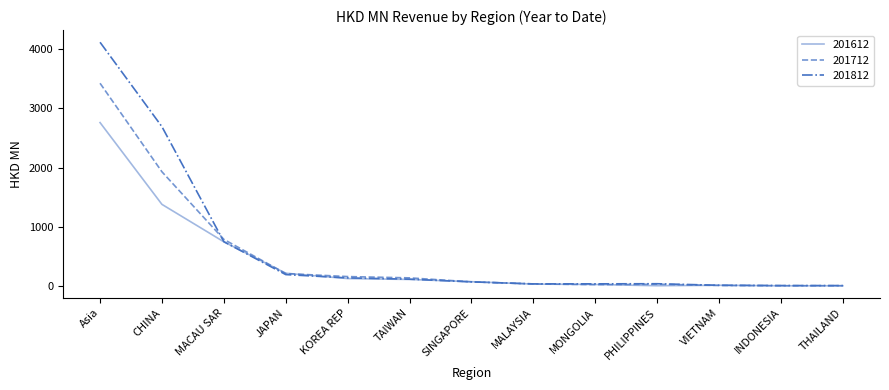

At which label does 201612 first exceed 74?

Asia